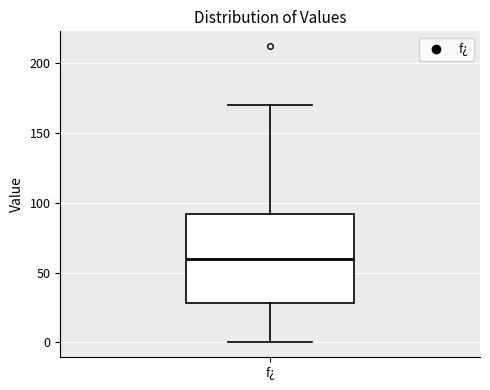

Where does the upper whisker of the box for f¿ end on the y-axis? The values are not printed on the chart, so give them approximately, as read against the axis.

170